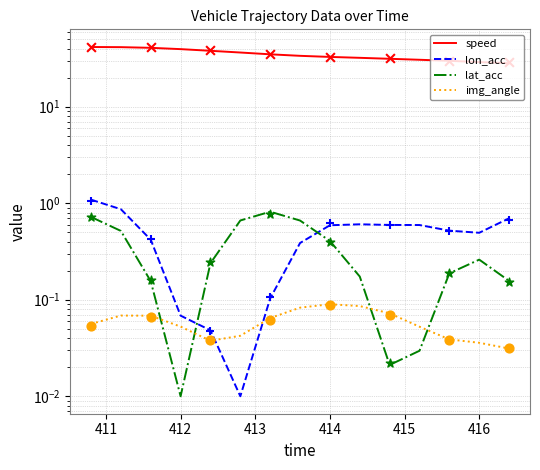

What is the total value across all series at 410?

43.4